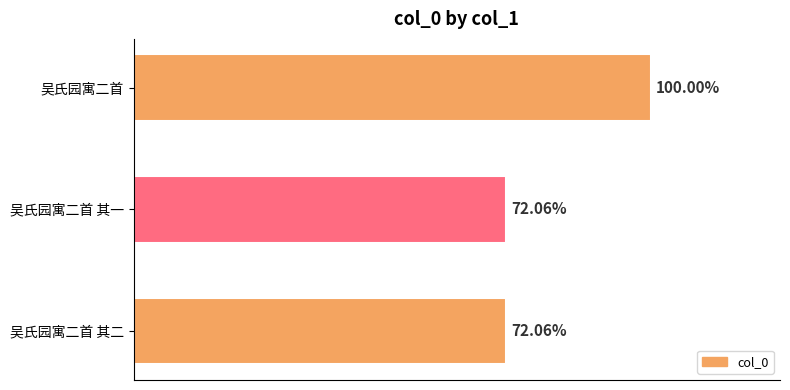

Does the chart contain any negative values?

No